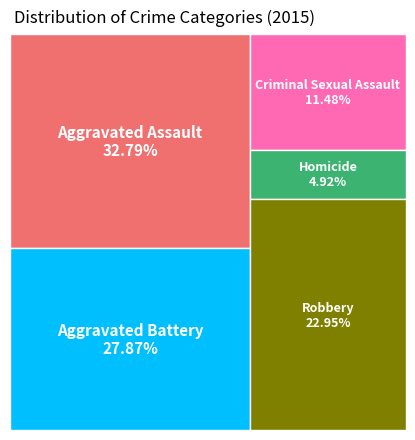

How many segments does this pie chart have?

5